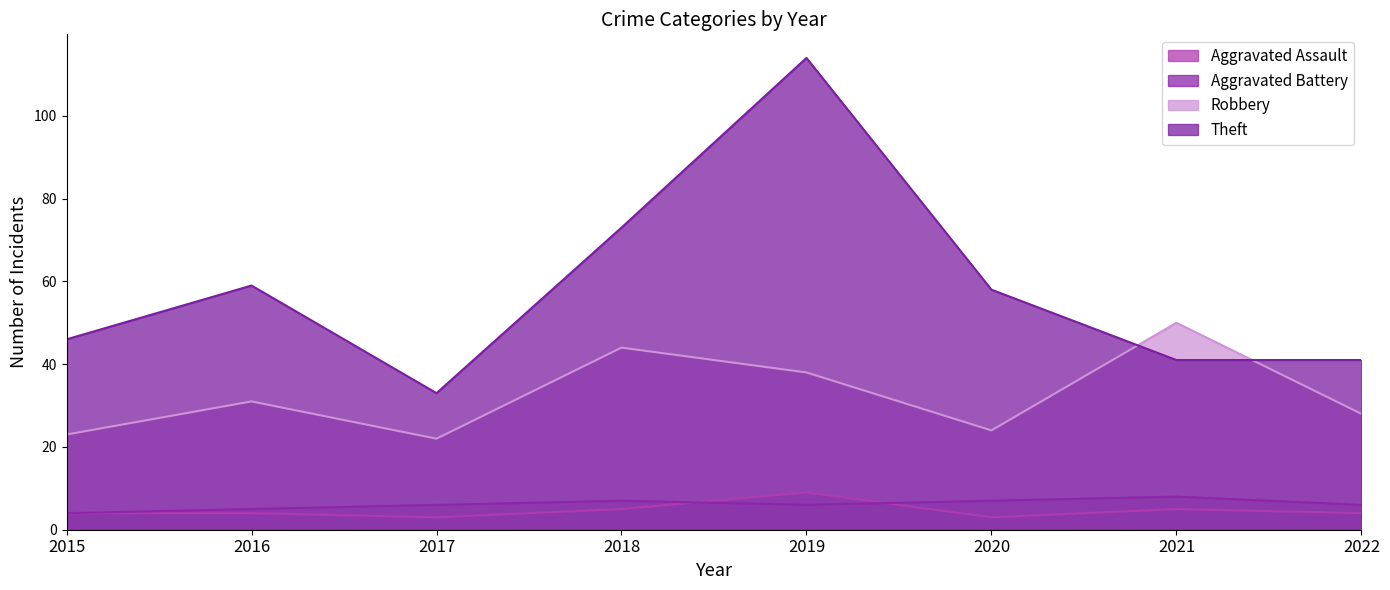

At which category does Aggravated Battery reach its first local valley?

2019